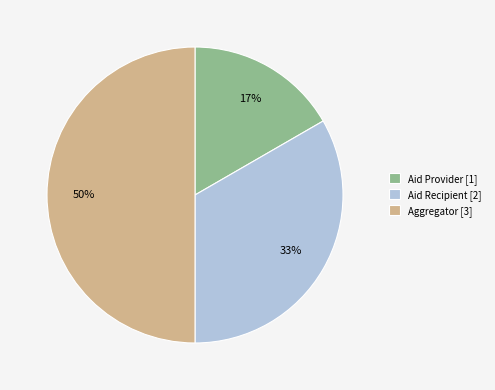

Which slice is the largest?

Aggregator